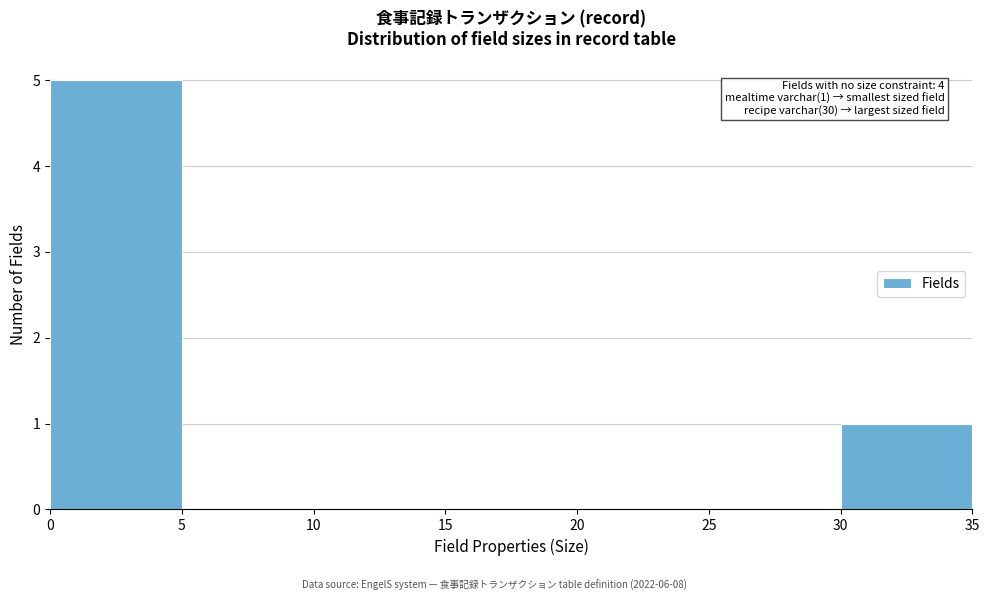

Which range on the x-axis has the tallest bar?

0 to 5